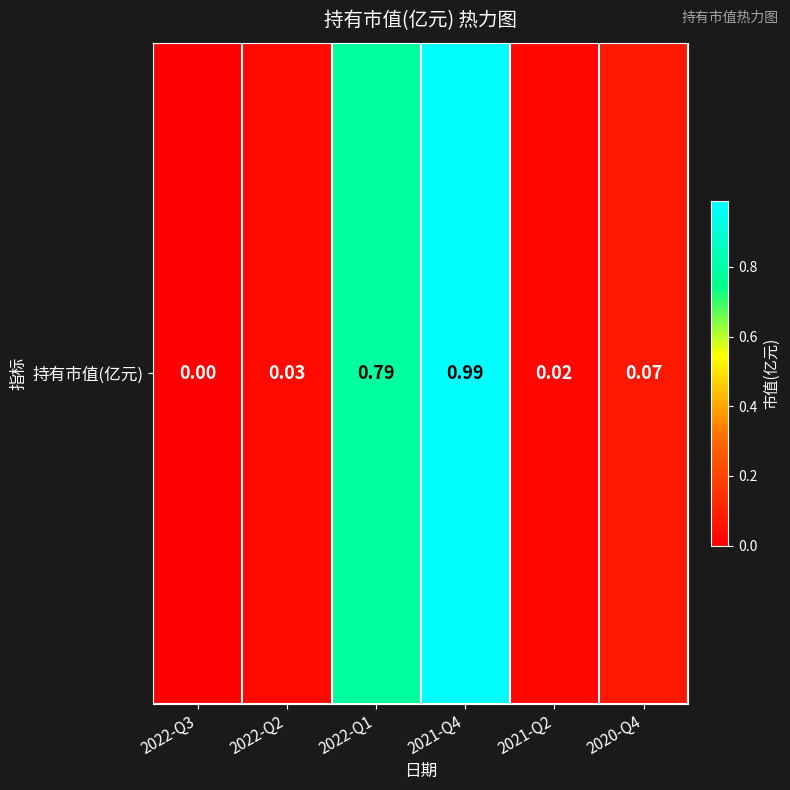

List the labels in order of value, largest first.

2021-Q4, 2022-Q1, 2020-Q4, 2022-Q2, 2021-Q2, 2022-Q3